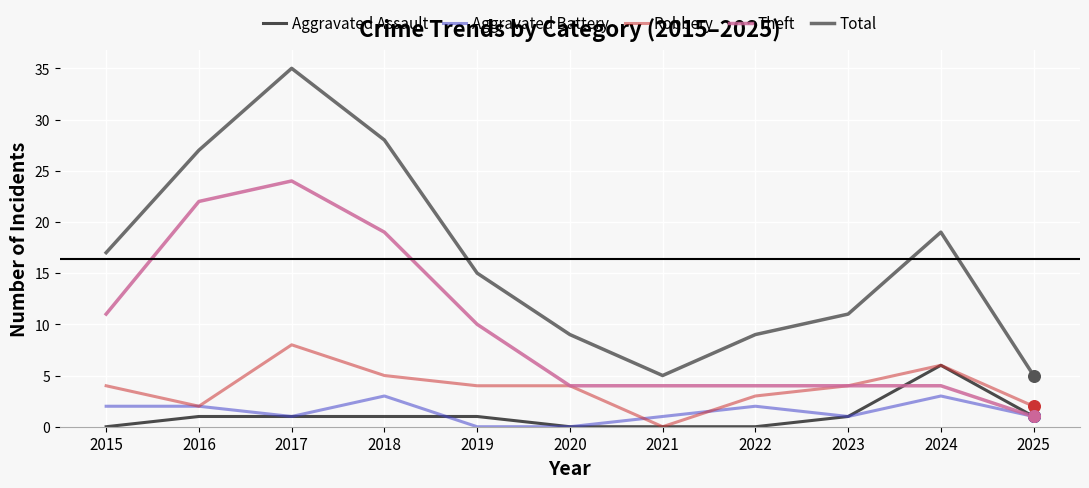

At how many categories does at least one series exceed 32?

1